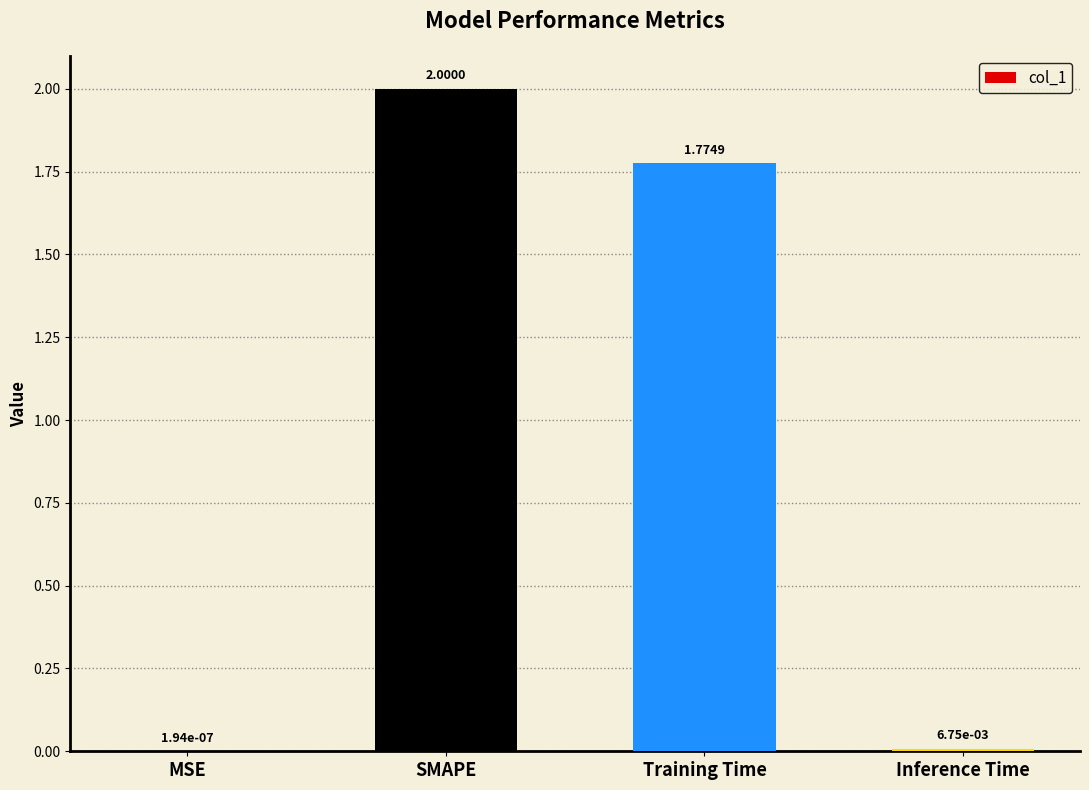

What is the change in value from SMAPE to Training Time?

-0.2